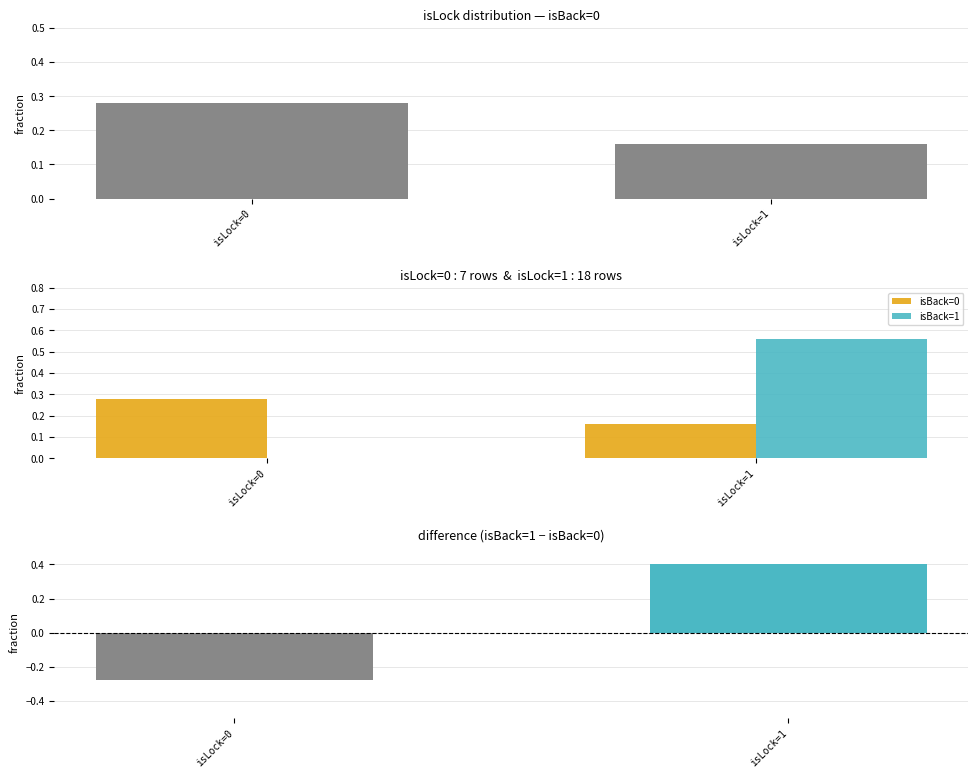

The value of isBack=1 at isLock=1 is 0.6. True or false?

True